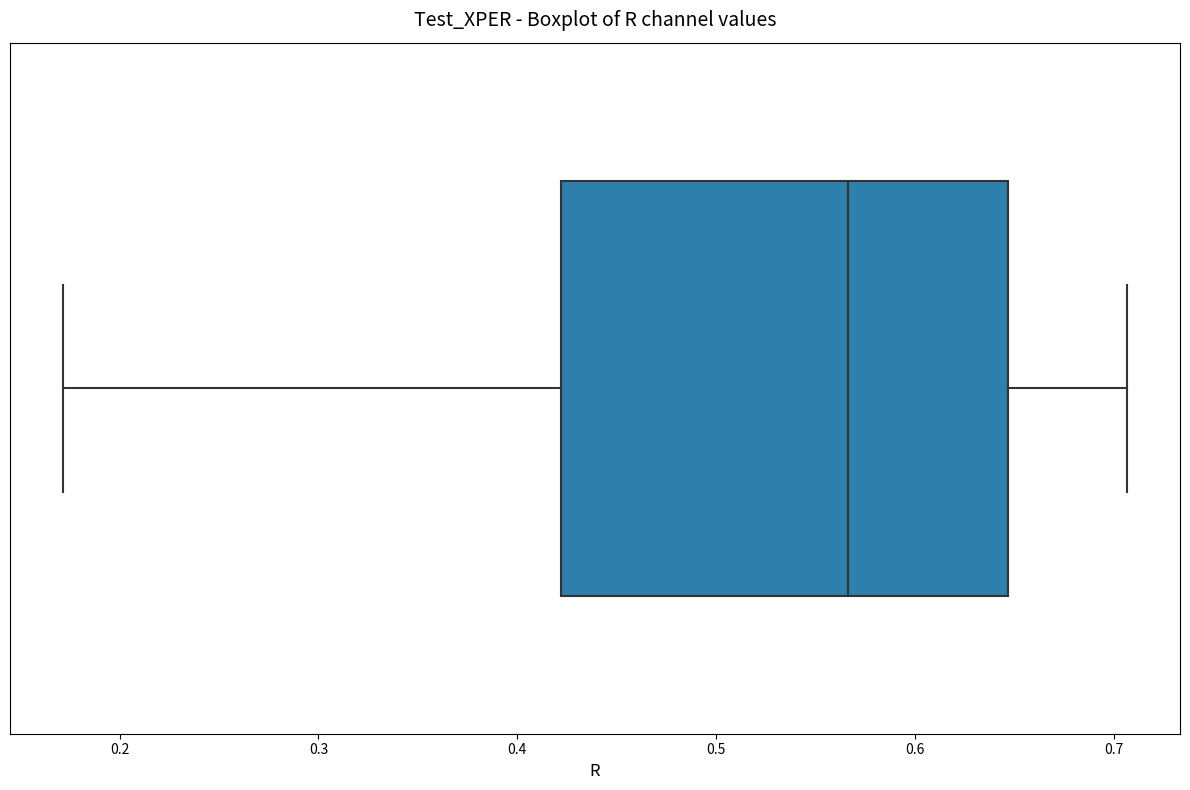

Read this box plot against the x-axis: the position of the median line, the range covered by the box, and the ends of both whiskers. The values are not printed on the chart, so give them approximately, as read against the axis.

median 0.57, box 0.42 to 0.65, whiskers 0.17 to 0.71